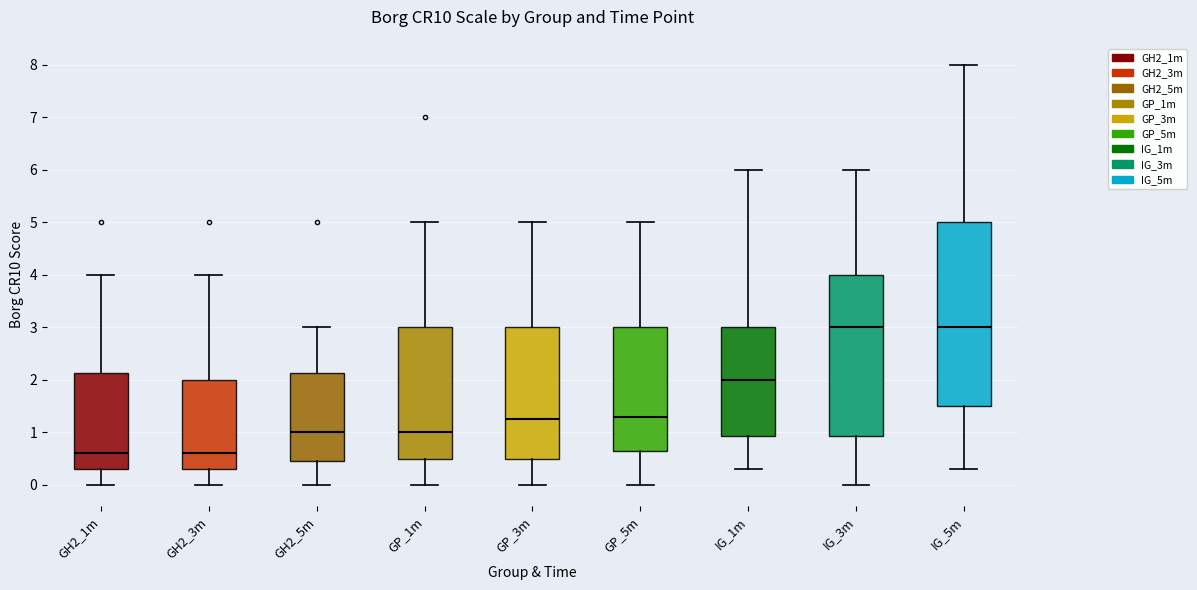

Which box is the tallest, from its lower edge to its upper edge?

IG_5m